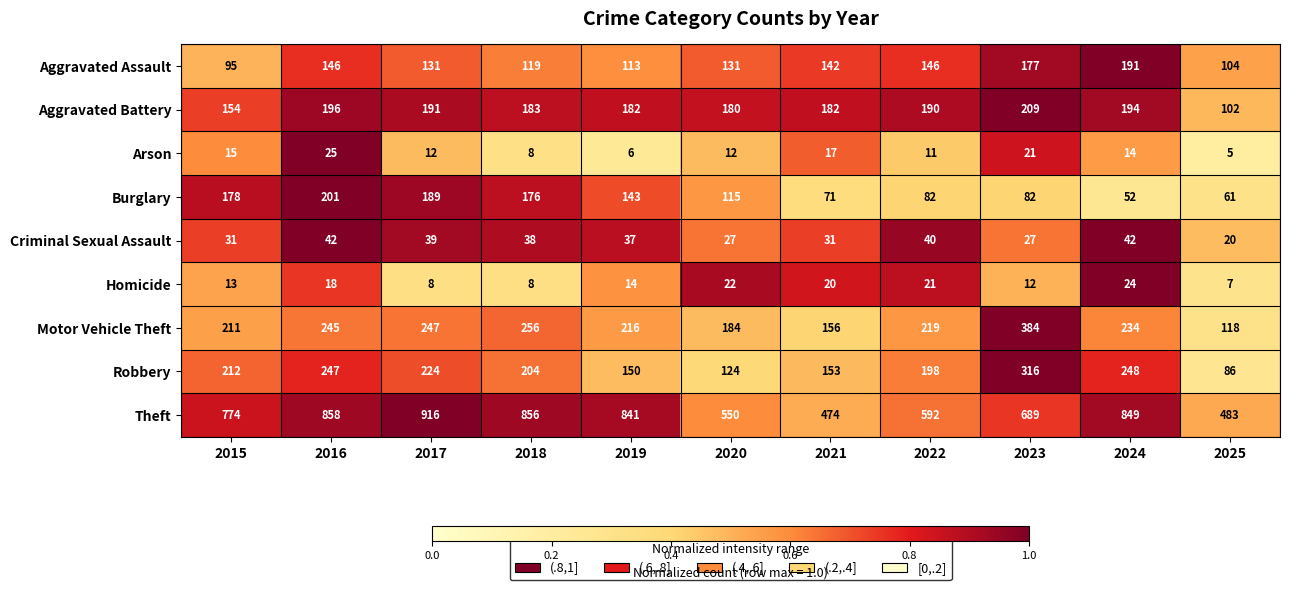

Read the Homicide value at 2022.

21